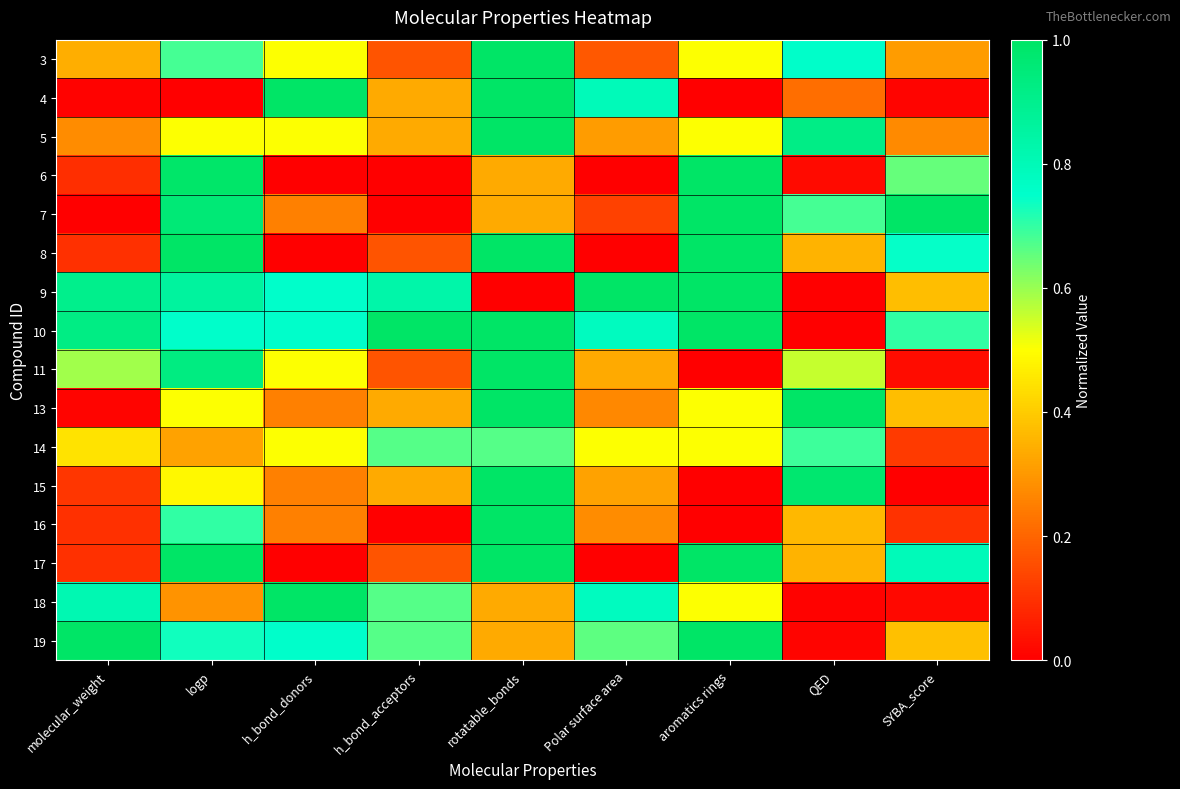

Reading left to right, list all the values displayed in this chart.

3: molecular_weight=0.3	logp=0.7	h_bond_donors=0.5	h_bond_acceptors=0.2	rotatable_bonds=1.0	Polar surface area=0.2	aromatics rings=0.5	QED=0.8	SYBA_score=0.3
4: molecular_weight=0.0	logp=0.0	h_bond_donors=1.0	h_bond_acceptors=0.3	rotatable_bonds=1.0	Polar surface area=0.8	aromatics rings=0.0	QED=0.2	SYBA_score=0.0
5: molecular_weight=0.3	logp=0.5	h_bond_donors=0.5	h_bond_acceptors=0.3	rotatable_bonds=1.0	Polar surface area=0.3	aromatics rings=0.5	QED=0.9	SYBA_score=0.3
6: molecular_weight=0.1	logp=1.0	h_bond_donors=0.0	h_bond_acceptors=0.0	rotatable_bonds=0.3	Polar surface area=0.0	aromatics rings=1.0	QED=0.0	SYBA_score=0.7
7: molecular_weight=0.0	logp=1.0	h_bond_donors=0.2	h_bond_acceptors=0.0	rotatable_bonds=0.3	Polar surface area=0.1	aromatics rings=1.0	QED=0.7	SYBA_score=1.0
8: molecular_weight=0.1	logp=1.0	h_bond_donors=0.0	h_bond_acceptors=0.2	rotatable_bonds=1.0	Polar surface area=0.0	aromatics rings=1.0	QED=0.4	SYBA_score=0.7
9: molecular_weight=0.9	logp=0.9	h_bond_donors=0.8	h_bond_acceptors=0.8	rotatable_bonds=0.0	Polar surface area=1.0	aromatics rings=1.0	QED=0.0	SYBA_score=0.4
10: molecular_weight=0.9	logp=0.8	h_bond_donors=0.8	h_bond_acceptors=1.0	rotatable_bonds=1.0	Polar surface area=0.8	aromatics rings=1.0	QED=0.0	SYBA_score=0.7
11: molecular_weight=0.6	logp=0.9	h_bond_donors=0.5	h_bond_acceptors=0.2	rotatable_bonds=1.0	Polar surface area=0.3	aromatics rings=0.0	QED=0.6	SYBA_score=0.0
13: molecular_weight=0.0	logp=0.5	h_bond_donors=0.2	h_bond_acceptors=0.3	rotatable_bonds=1.0	Polar surface area=0.3	aromatics rings=0.5	QED=1.0	SYBA_score=0.4
14: molecular_weight=0.4	logp=0.3	h_bond_donors=0.5	h_bond_acceptors=0.7	rotatable_bonds=0.7	Polar surface area=0.5	aromatics rings=0.5	QED=0.7	SYBA_score=0.1
15: molecular_weight=0.1	logp=0.5	h_bond_donors=0.2	h_bond_acceptors=0.3	rotatable_bonds=1.0	Polar surface area=0.3	aromatics rings=0.0	QED=1.0	SYBA_score=0.0
16: molecular_weight=0.1	logp=0.7	h_bond_donors=0.2	h_bond_acceptors=0.0	rotatable_bonds=1.0	Polar surface area=0.3	aromatics rings=0.0	QED=0.4	SYBA_score=0.1
17: molecular_weight=0.1	logp=1.0	h_bond_donors=0.0	h_bond_acceptors=0.2	rotatable_bonds=1.0	Polar surface area=0.0	aromatics rings=1.0	QED=0.4	SYBA_score=0.8
18: molecular_weight=0.8	logp=0.3	h_bond_donors=1.0	h_bond_acceptors=0.7	rotatable_bonds=0.3	Polar surface area=0.8	aromatics rings=0.5	QED=0.0	SYBA_score=0.0
19: molecular_weight=1.0	logp=0.7	h_bond_donors=0.8	h_bond_acceptors=0.7	rotatable_bonds=0.3	Polar surface area=0.7	aromatics rings=1.0	QED=0.0	SYBA_score=0.4